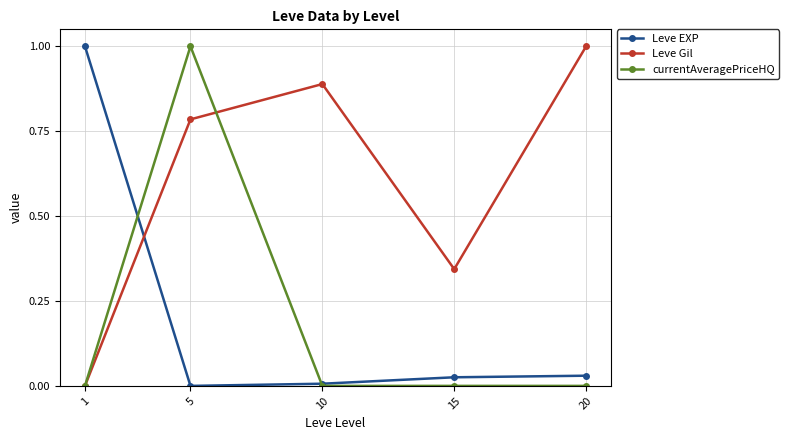

Does the chart display data point markers on the line(s)?

Yes